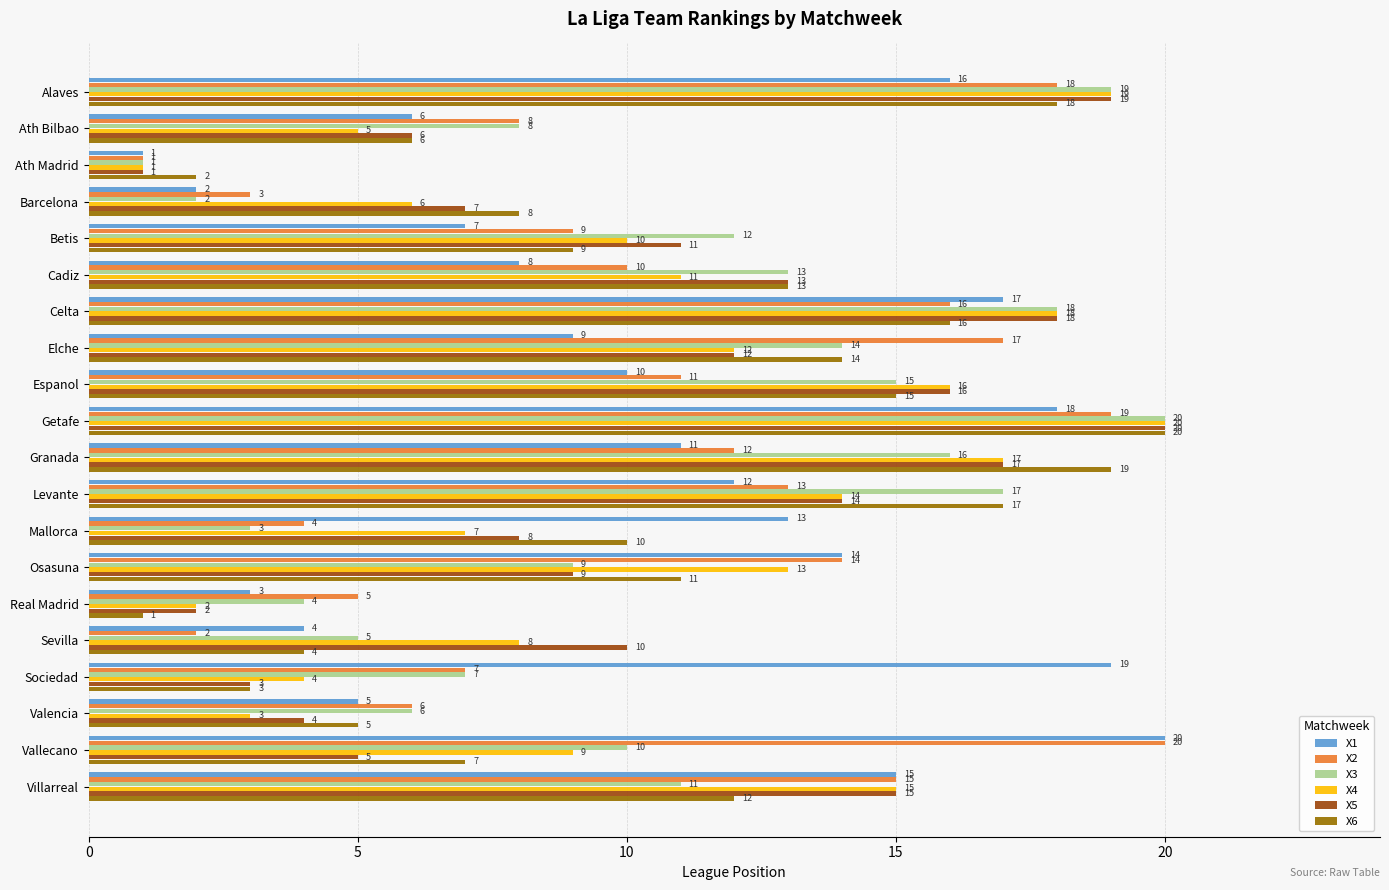

Rank the categories by X4 value from lowest to highest.

Ath Madrid, Real Madrid, Valencia, Sociedad, Ath Bilbao, Barcelona, Mallorca, Sevilla, Vallecano, Betis, Cadiz, Elche, Osasuna, Levante, Villarreal, Espanol, Granada, Celta, Alaves, Getafe